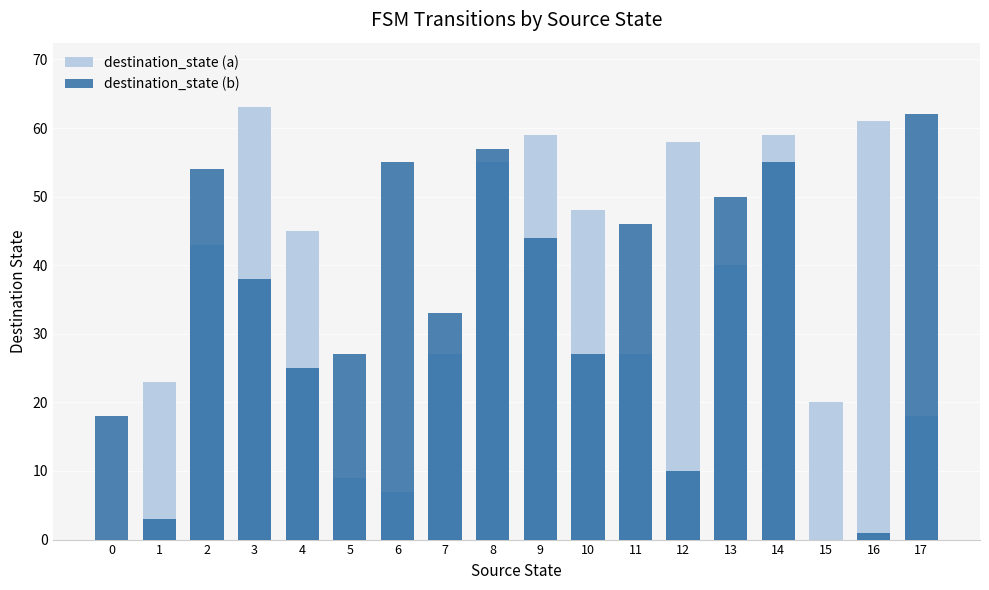

What is the average value of the destination_state (a) series?

37